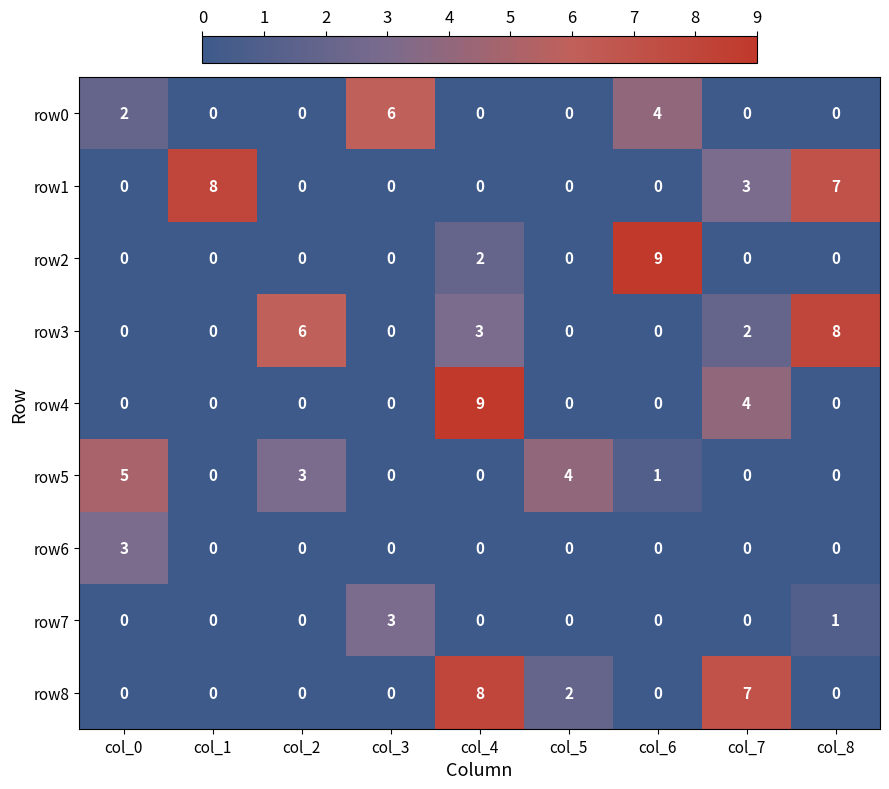

What is the highest value of the row2 series?

9